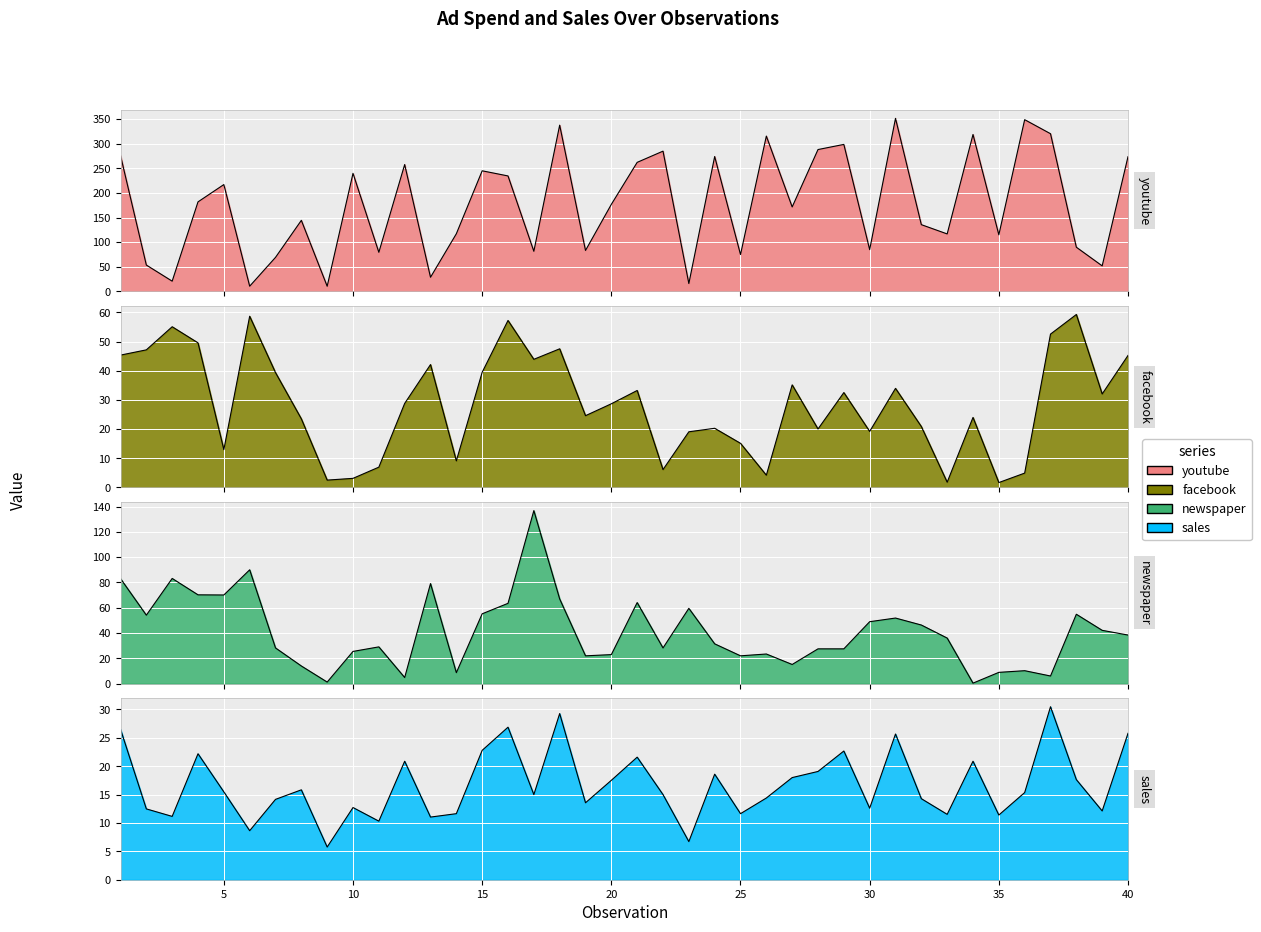

Rank the categories by sales value from highest to lowest.

37, 18, 16, 1, 40, 31, 15, 29, 4, 21, 12, 34, 28, 24, 27, 38, 20, 8, 5, 36, 17, 22, 26, 32, 7, 19, 10, 30, 2, 39, 14, 25, 33, 35, 3, 13, 11, 6, 23, 9